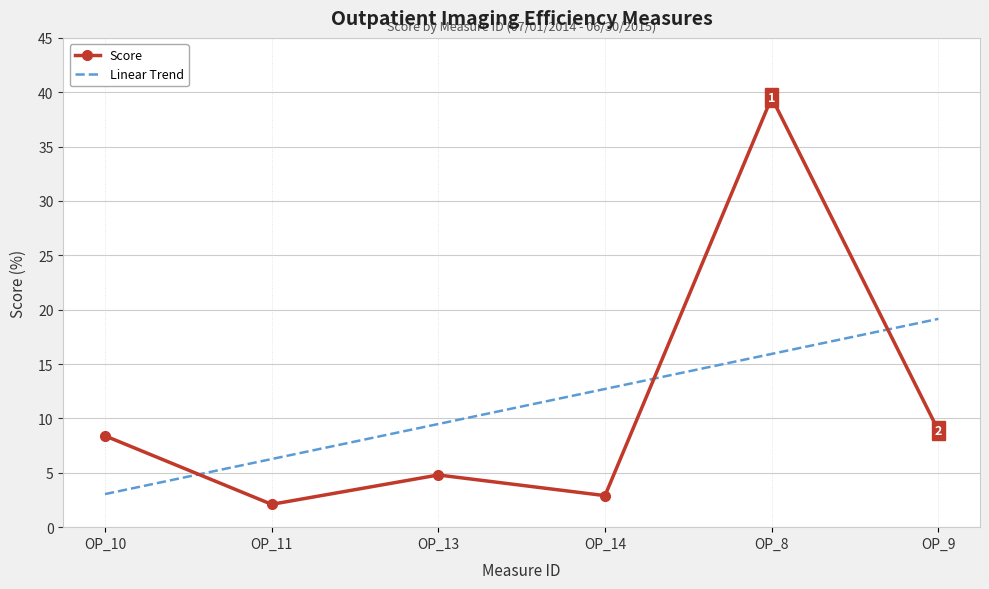

Reading right to left, list all the values displayed in this chart.

Score: OP_9=8.9	OP_8=39.5	OP_14=2.9	OP_13=4.8	OP_11=2.1	OP_10=8.4
Linear Trend: OP_9=19.2	OP_8=15.9	OP_14=12.7	OP_13=9.5	OP_11=6.3	OP_10=3.0